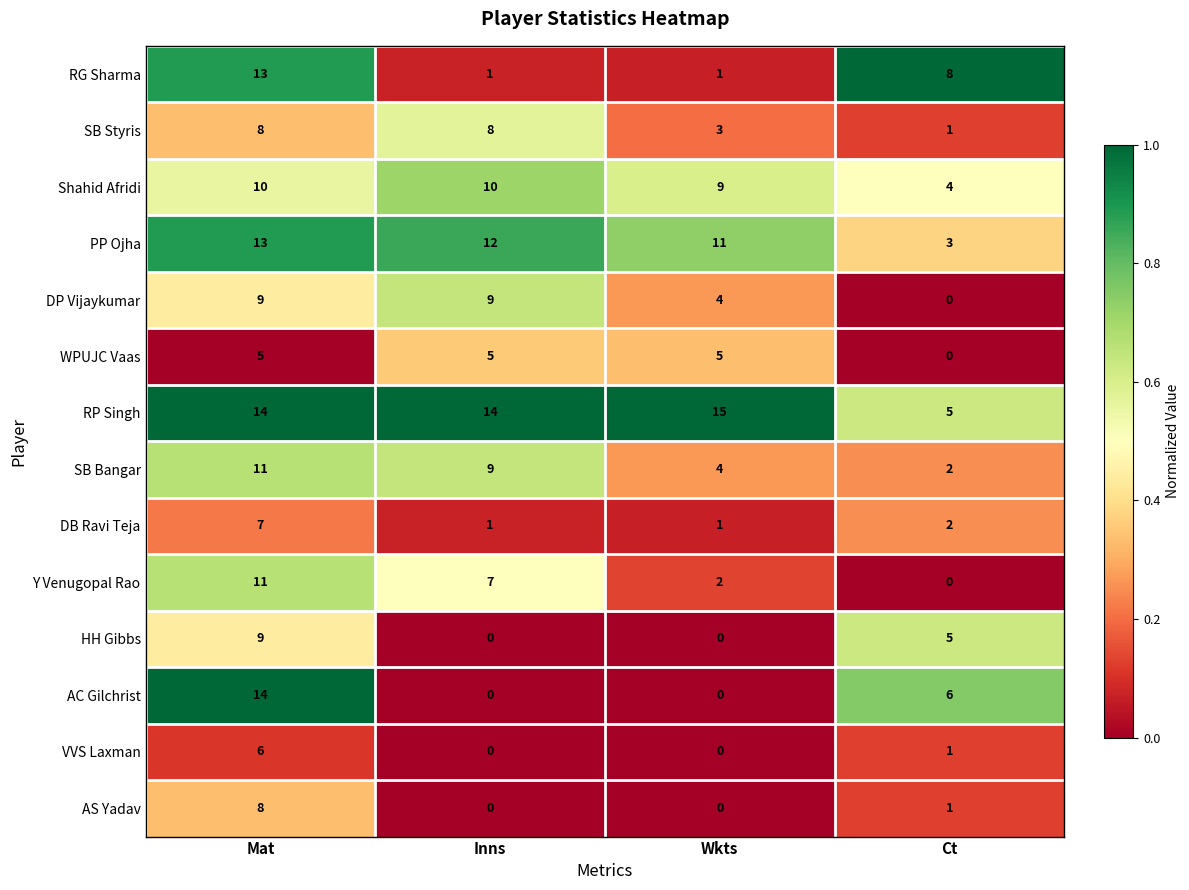

How many categories are shown in the chart?

4